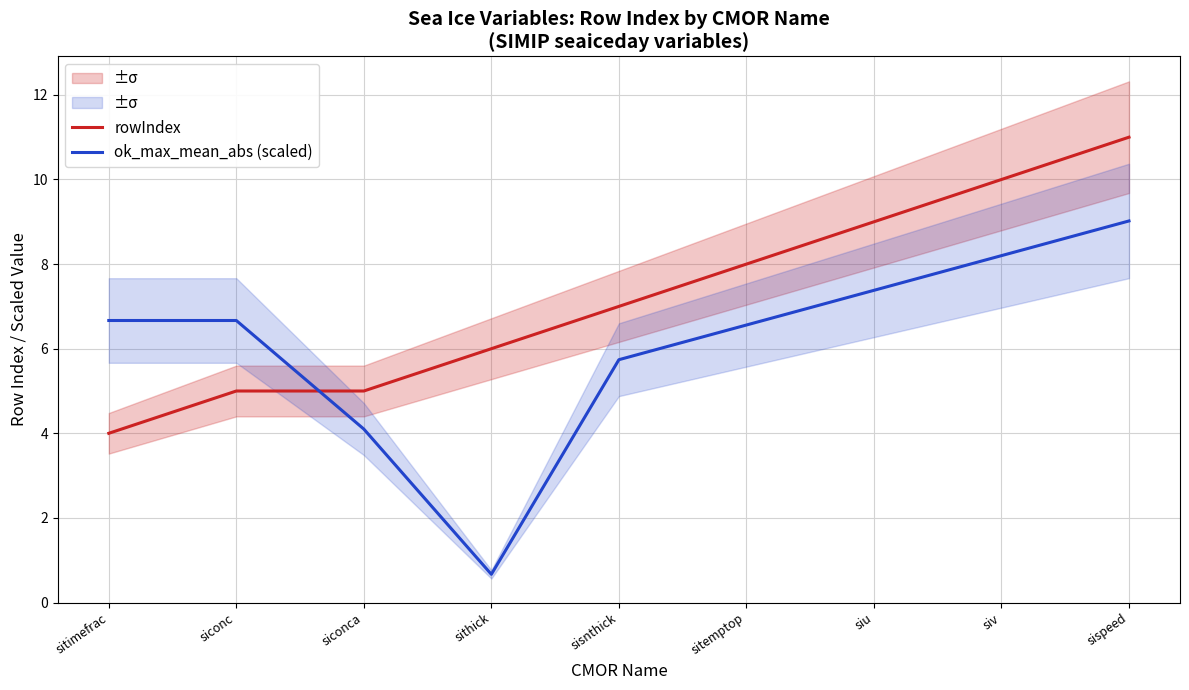

True or false: ok_max_mean_abs (scaled) and rowIndex intersect in this chart.

True